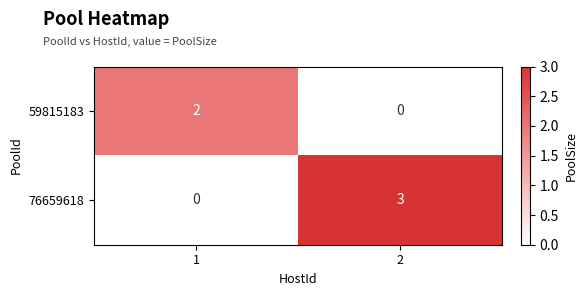

At which category does the chart reach its peak across all series?

2